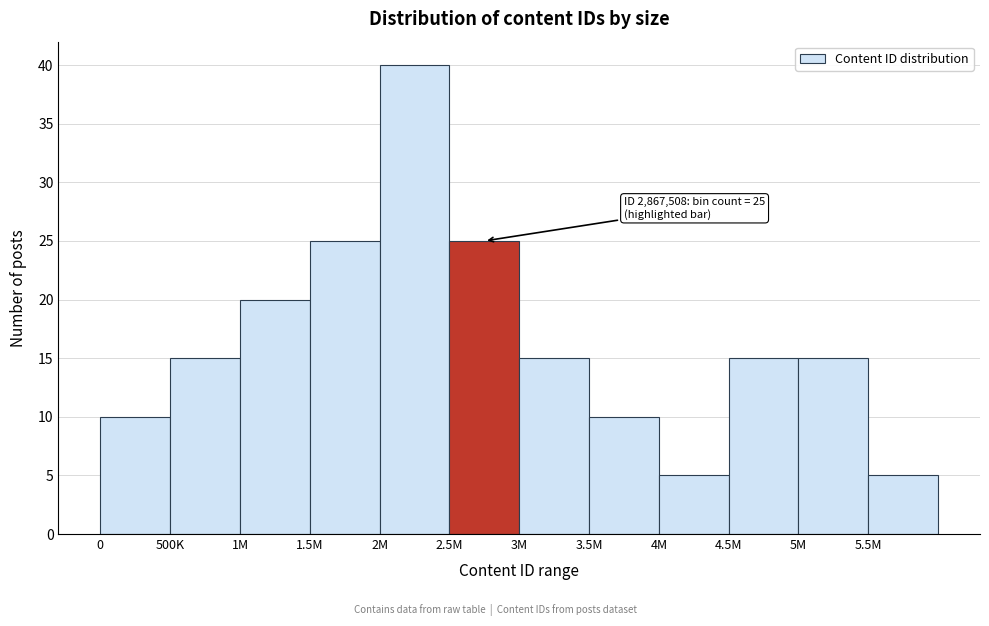

Reading right to left, extract all data points from this chart.

5.5M=5	5M=15	4.5M=15	4M=5	3.5M=10	3M=15	2.5M=25	2M=40	1.5M=25	1M=20	500K=15	0=10